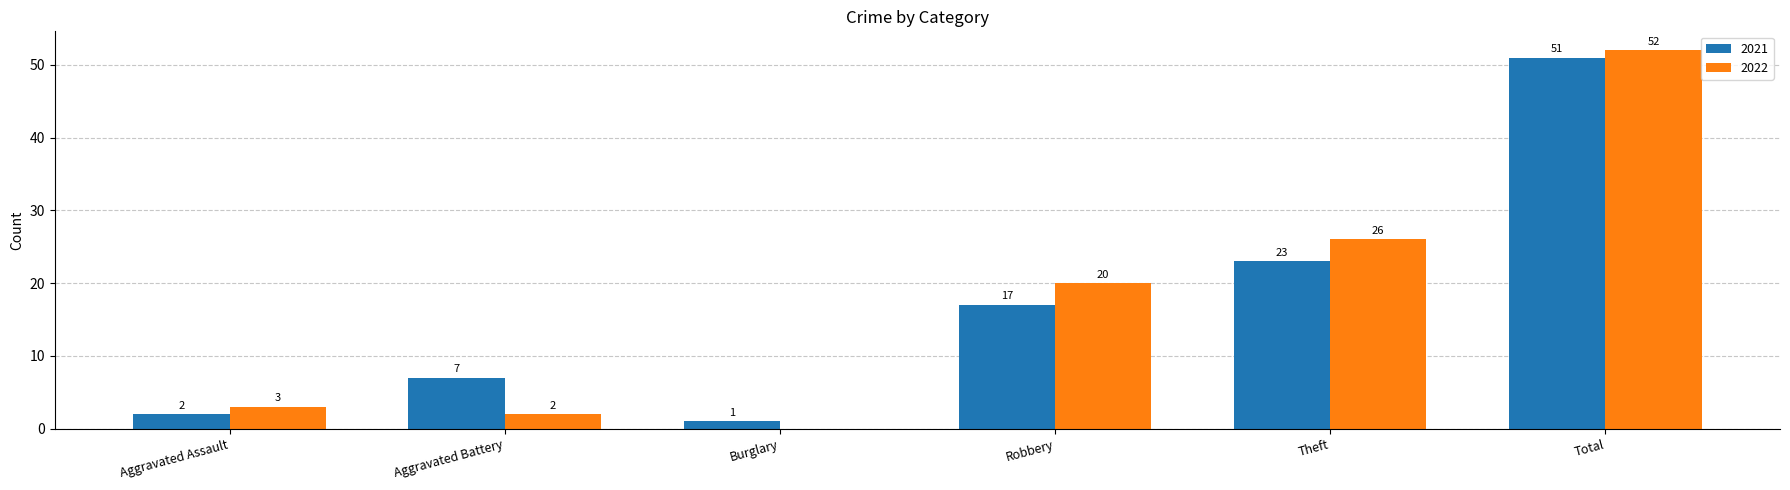

Reading left to right, what are all the values shown in this chart?

2021: Aggravated Assault=2	Aggravated Battery=7	Burglary=1	Robbery=17	Theft=23	Total=51
2022: Aggravated Assault=3	Aggravated Battery=2	Burglary=0	Robbery=20	Theft=26	Total=52